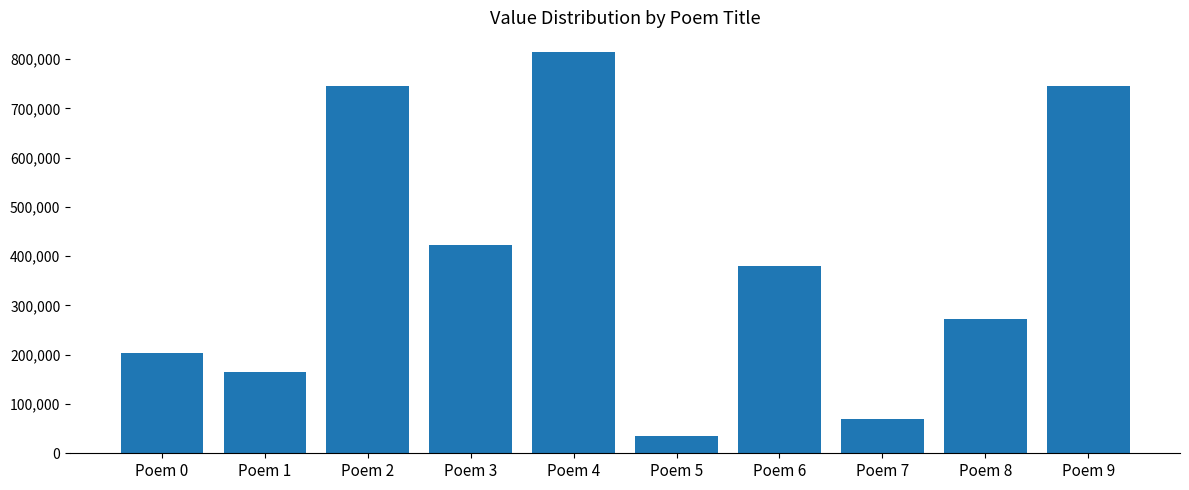

What is the difference between the values at Poem 3 and Poem 0?

218793